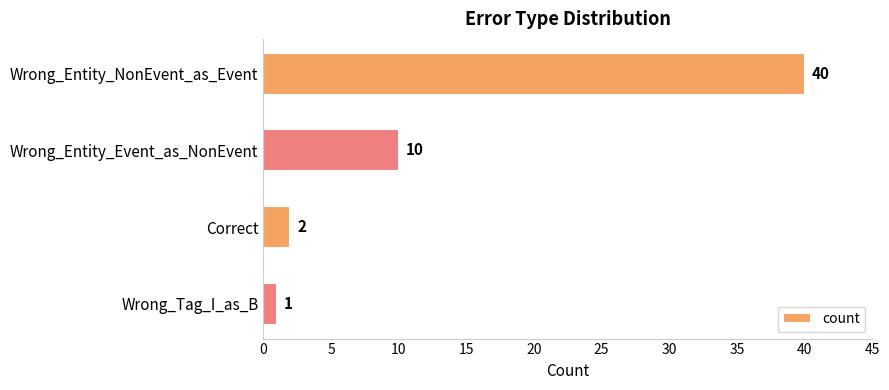

Rank the categories by value from lowest to highest.

Wrong_Tag_I_as_B, Correct, Wrong_Entity_Event_as_NonEvent, Wrong_Entity_NonEvent_as_Event